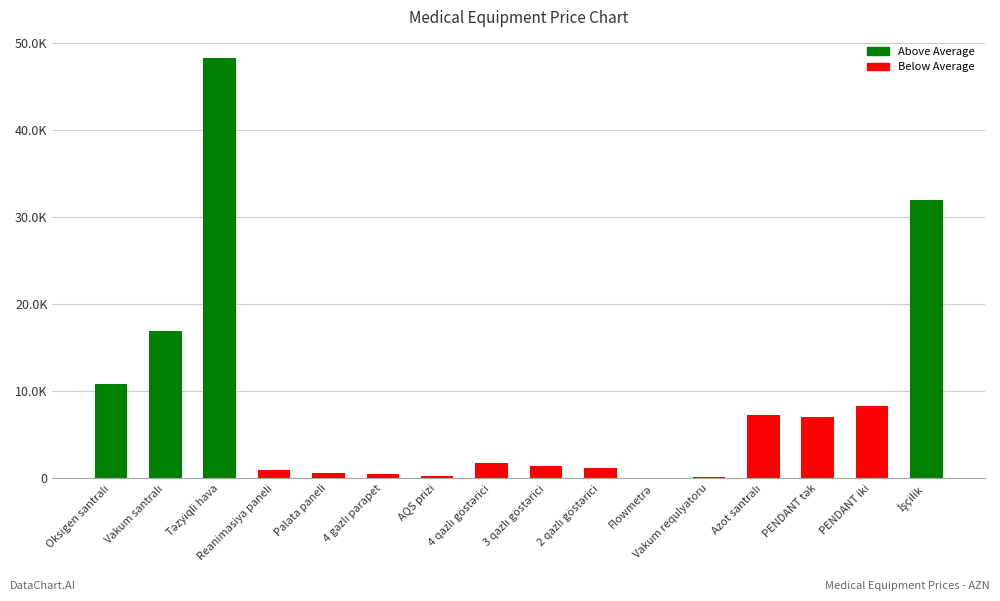

What is the value of the 6th bar from the left?

519